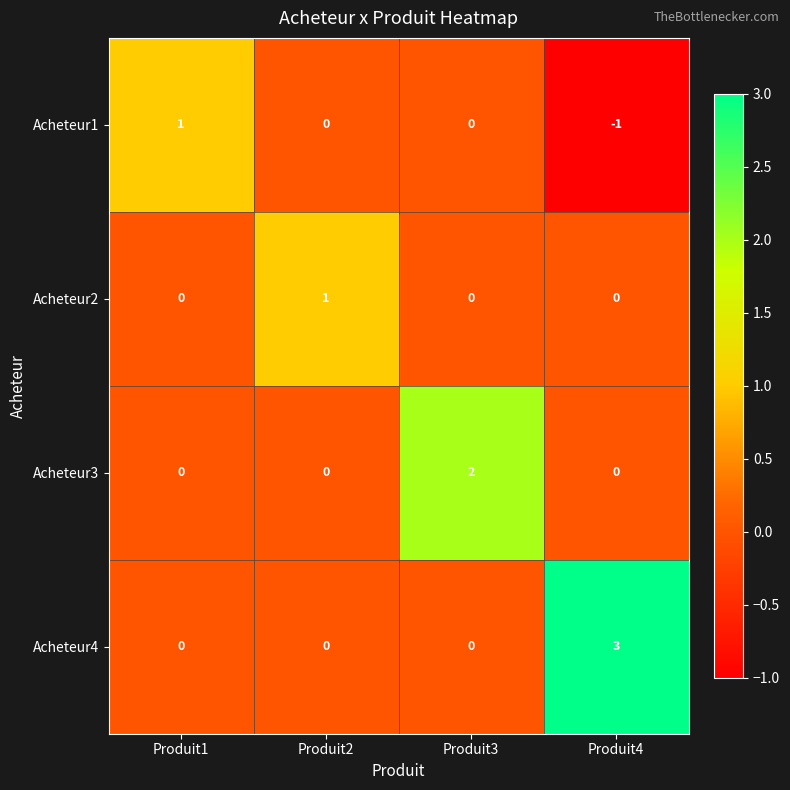

At which label does Acheteur1 reach its minimum?

Produit4